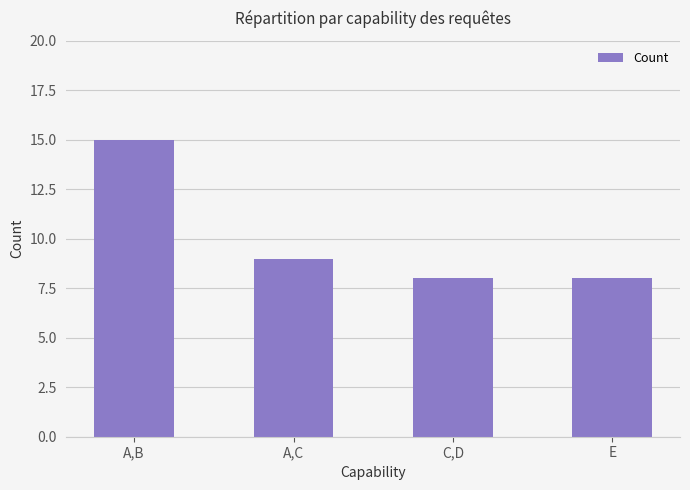

What is the difference between the maximum and second lowest values?

7